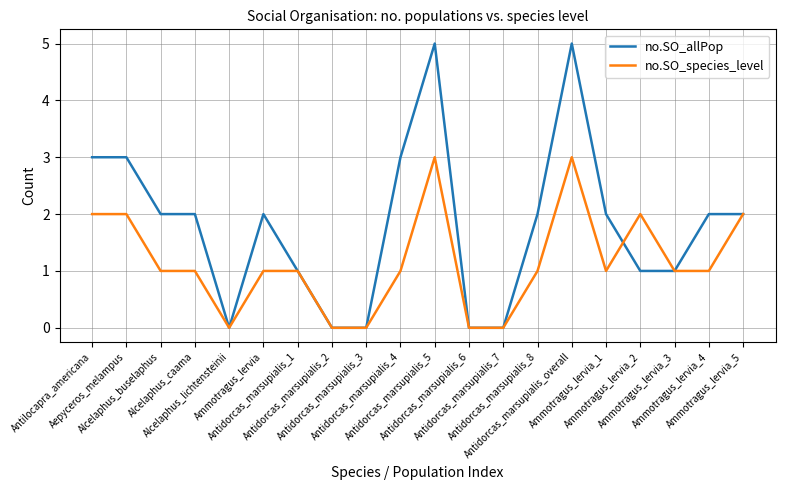

True or false: no.SO_allPop has a value of 3 at Alcelaphus_buselaphus.

False